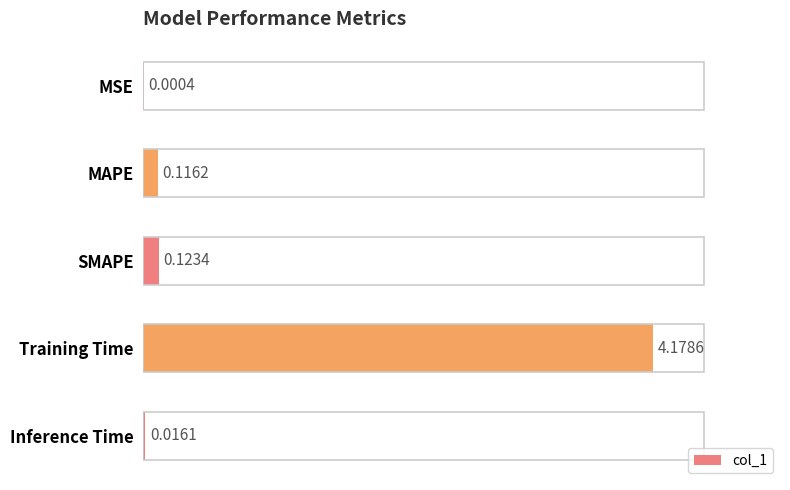

What is the sum of all values?

4.4